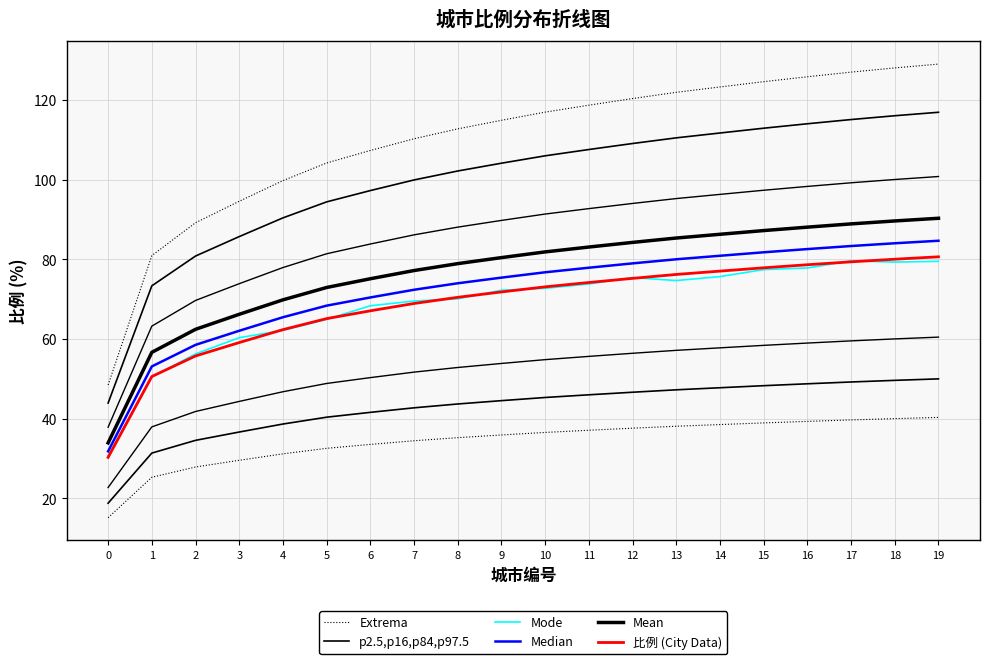

List the labels in order of 比例 (City Data) value, smallest first.

0, 1, 2, 3, 4, 5, 6, 7, 8, 9, 10, 11, 12, 13, 14, 15, 16, 17, 18, 19